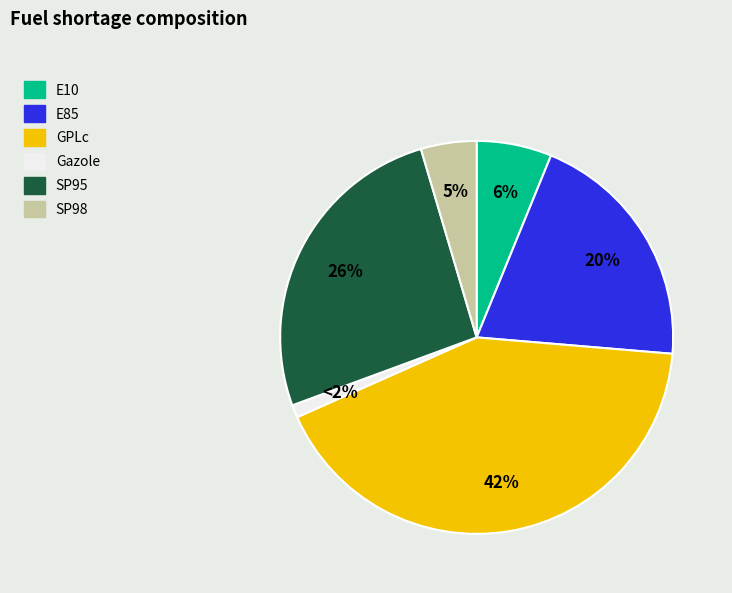

Is Gazole the majority of the pie?

No